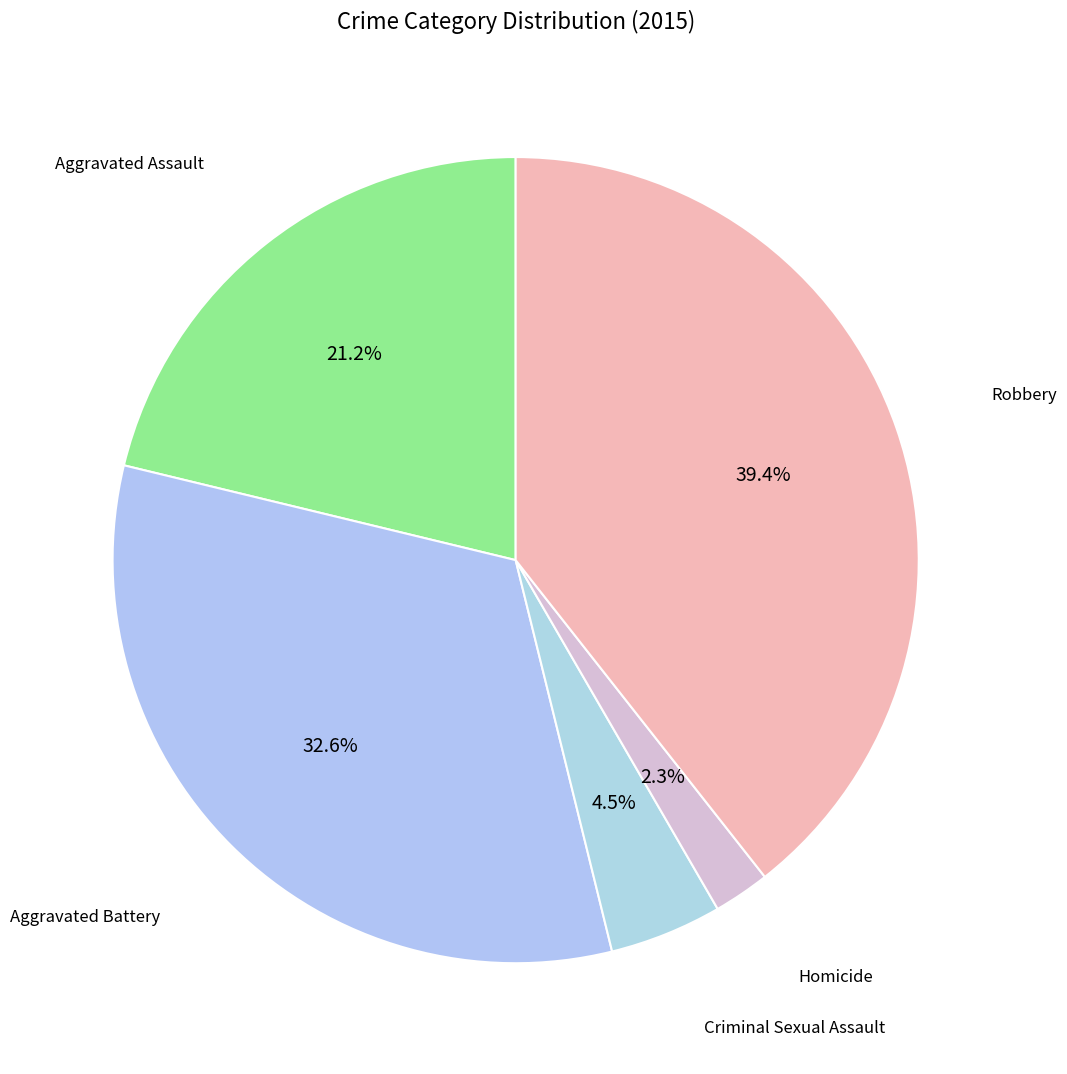

How many segments does this pie chart have?

5